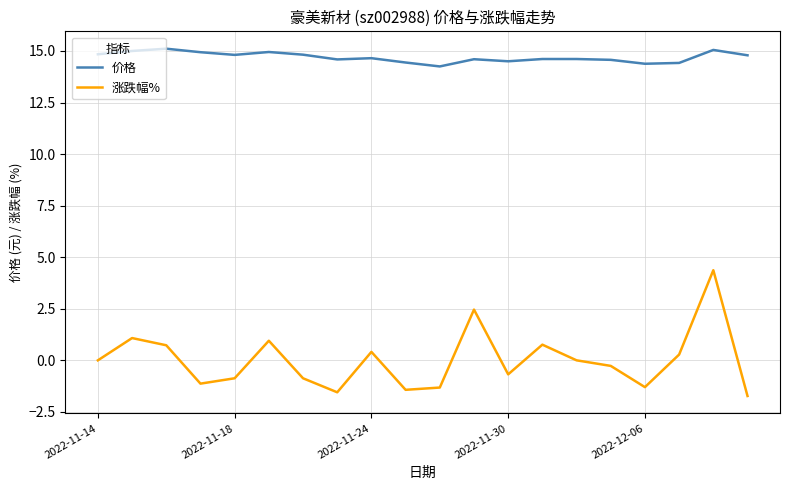

True or false: 价格 and 涨跌幅% cross at least once.

False